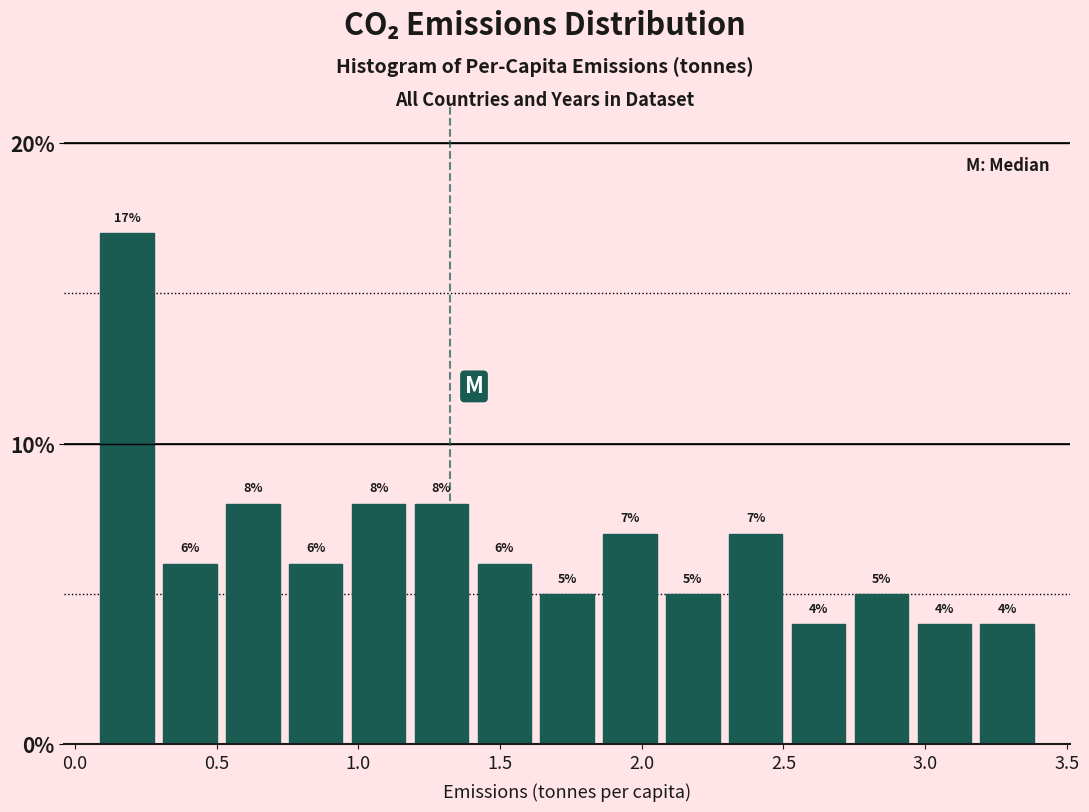

What is the height of the bar covering 2.95 to 3.20 on the x-axis? The bar edges are not printed on the chart, so give them approximately, as read against the axis.

4